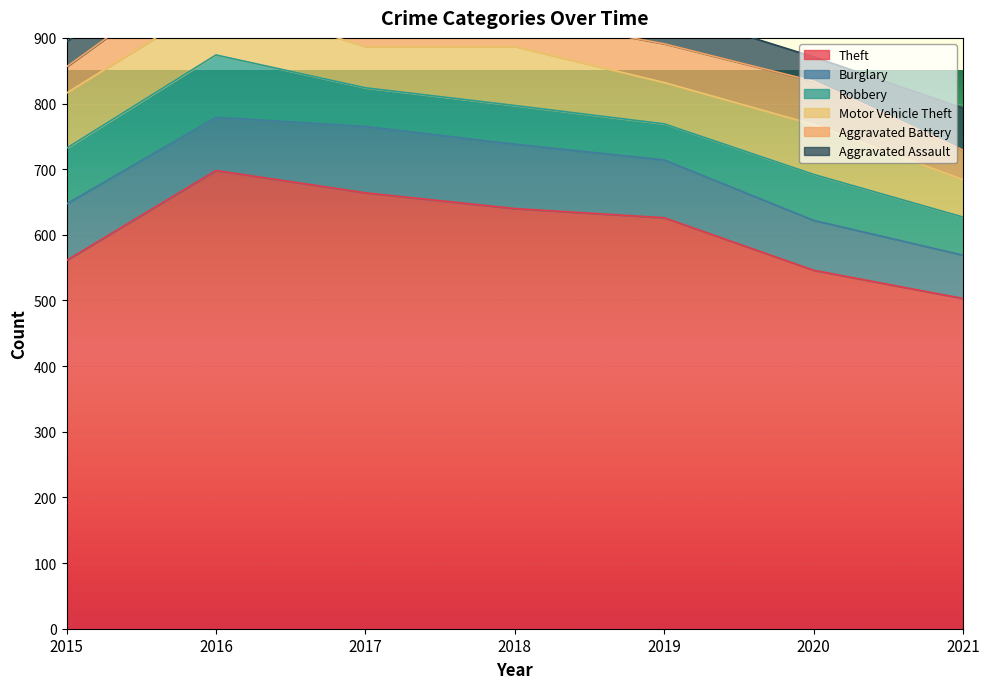

Which series changed the most between 2016 and 2017?

Robbery